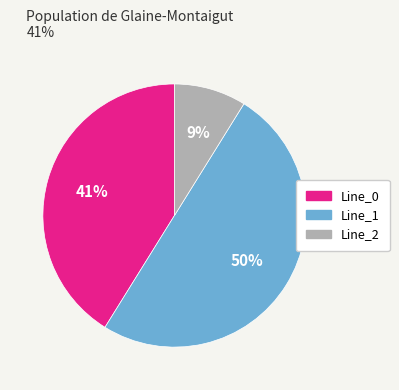

Which slice is the largest?

Line_1